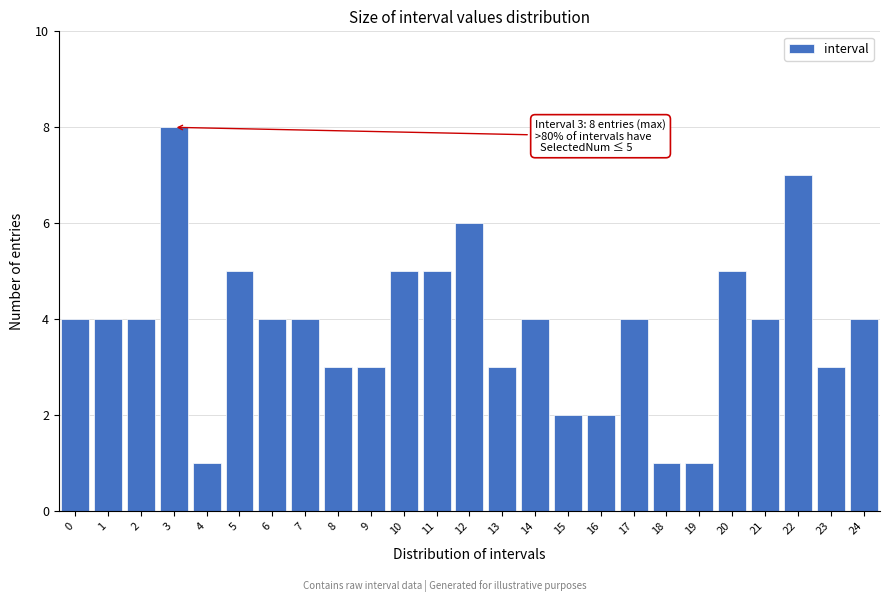

Reading right to left, list all the values displayed in this chart.

24=4	23=3	22=7	21=4	20=5	19=1	18=1	17=4	16=2	15=2	14=4	13=3	12=6	11=5	10=5	9=3	8=3	7=4	6=4	5=5	4=1	3=8	2=4	1=4	0=4